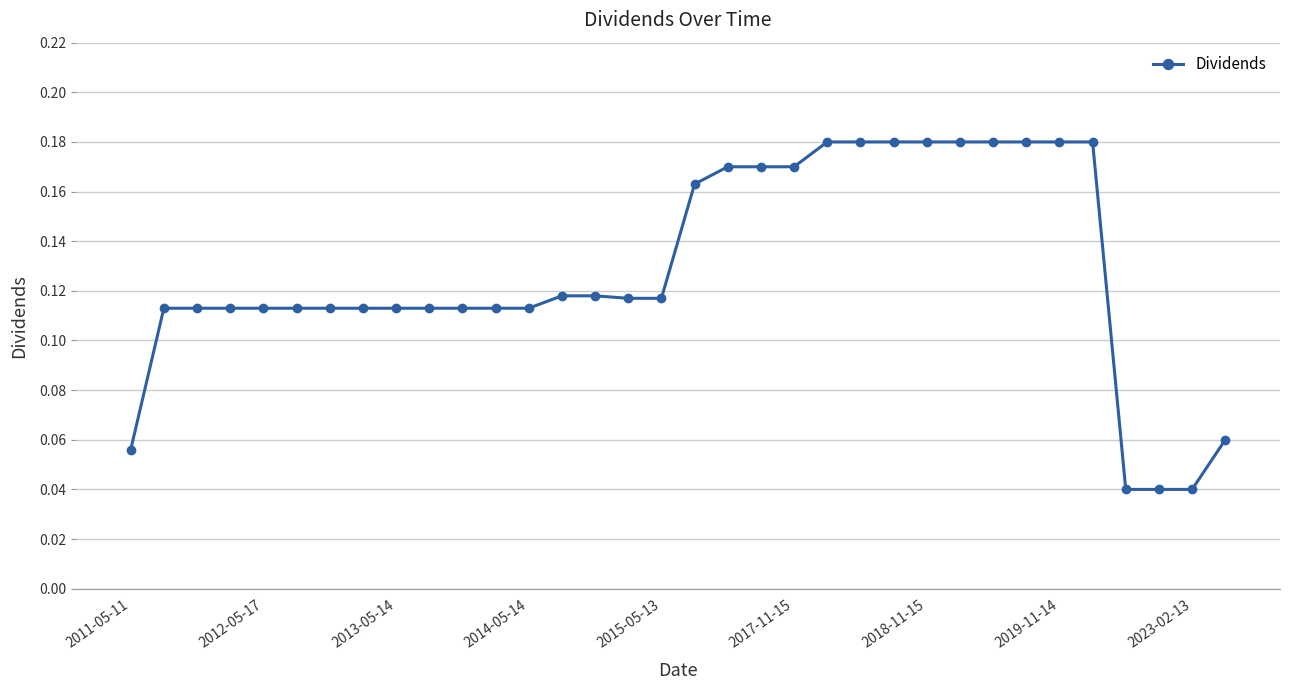

True or false: there are more than 2 points higher than both neighbors.

False